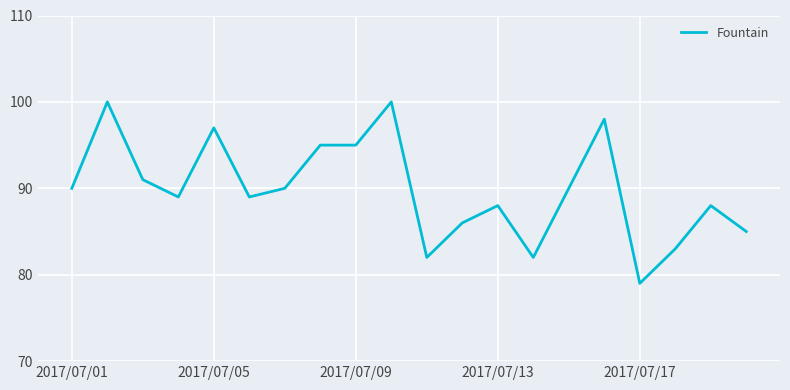

What is the minimum value shown in the chart?

79